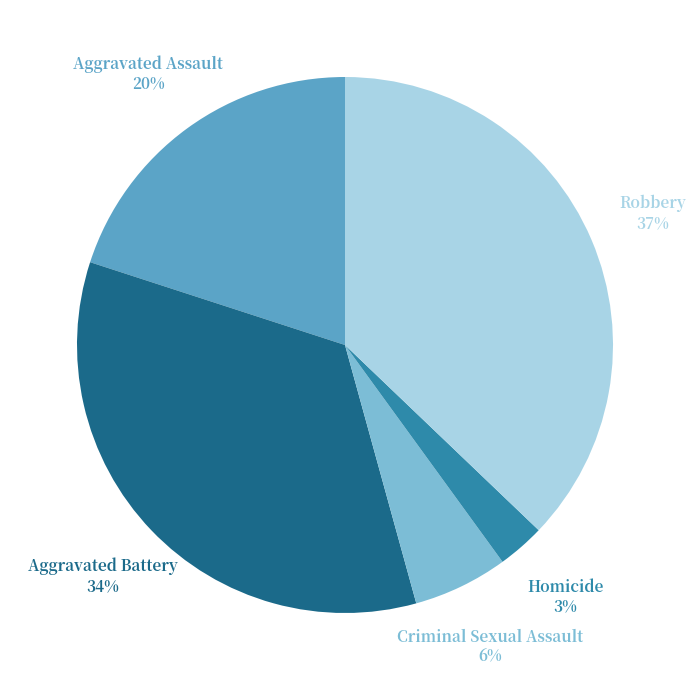

Rank the categories by value from highest to lowest.

Robbery, Aggravated Battery, Aggravated Assault, Criminal Sexual Assault, Homicide